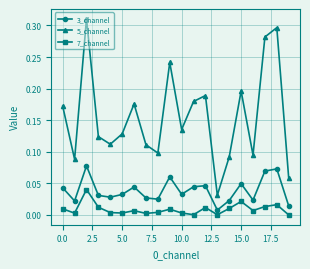

True or false: 7_channel and 3_channel intersect in this chart.

False